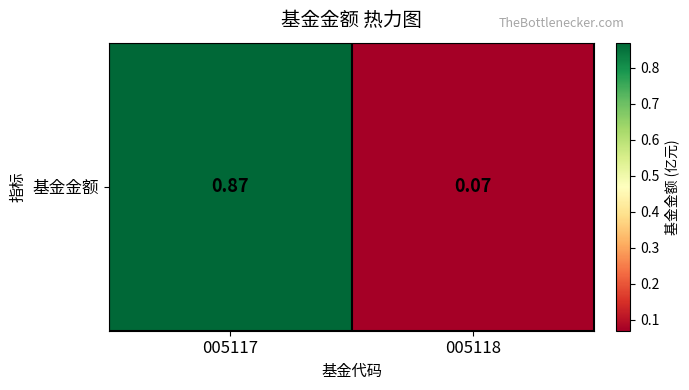

List the labels in order of value, smallest first.

005118, 005117